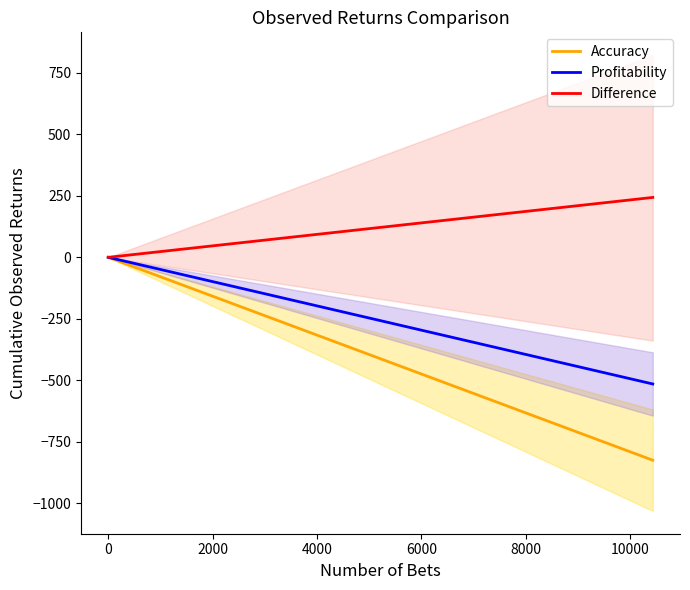

Does the chart display data point markers on the line(s)?

No